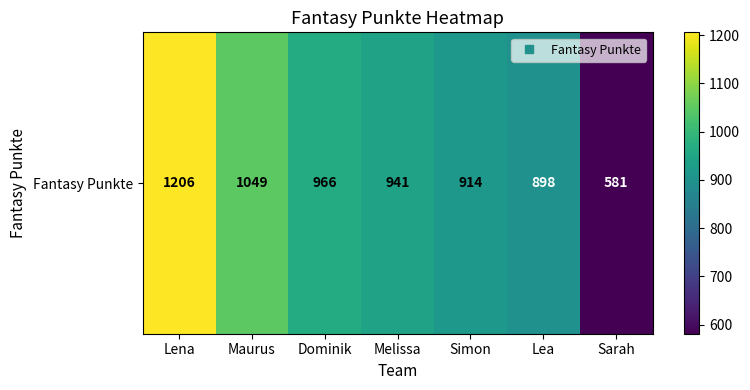

How many values exceed 941?

3